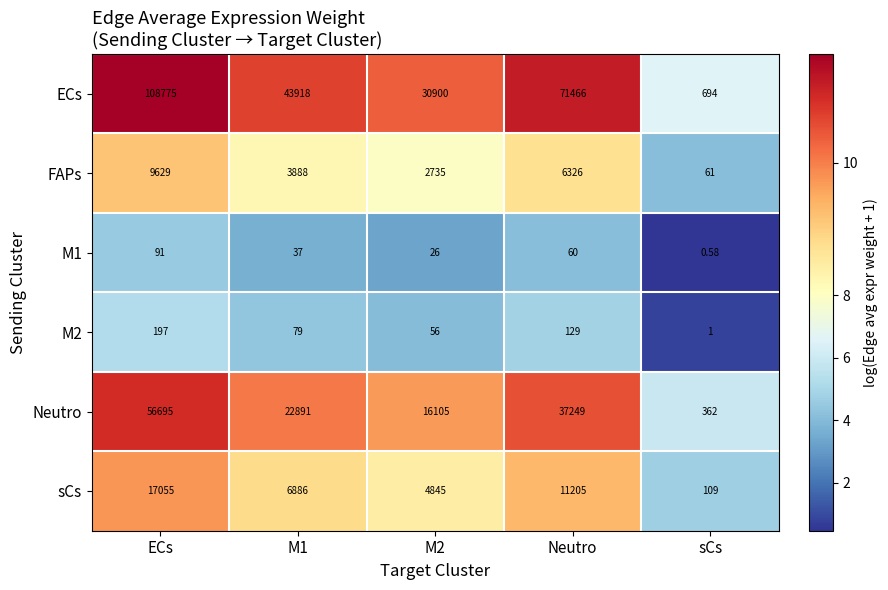

Which series has the largest total across all categories?

ECs